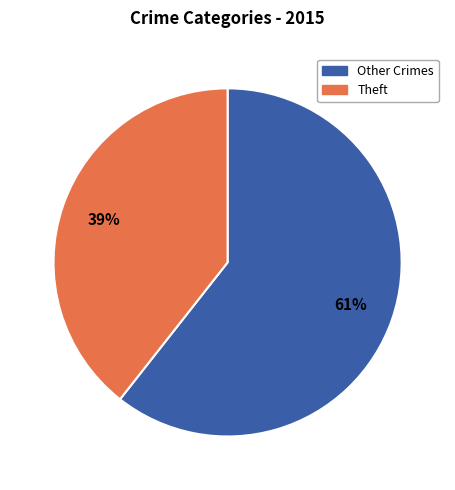

The Theft slice represents 28% of the pie. True or false?

False